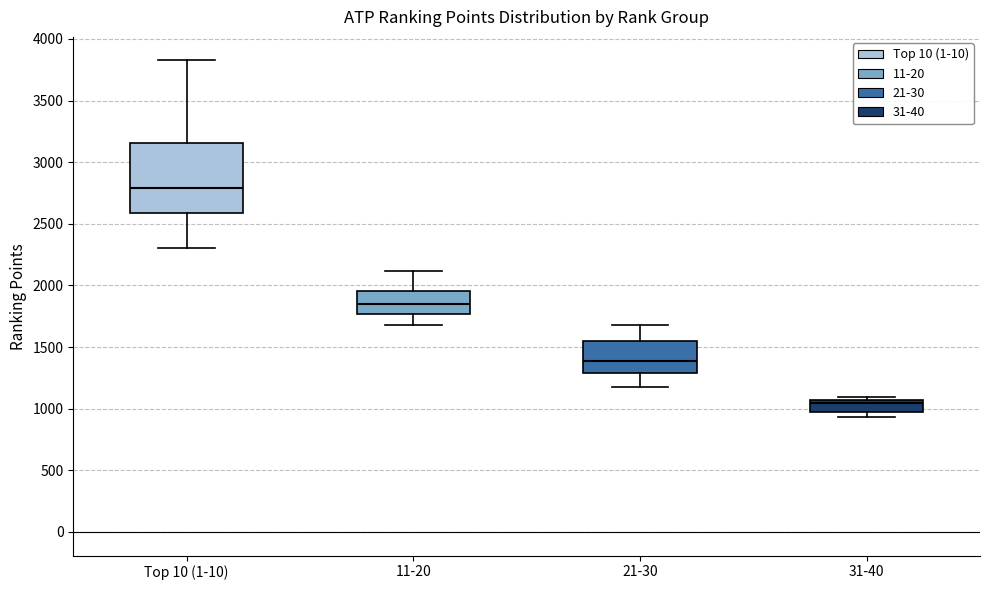

Which box has the highest median line?

Top 10 (1-10)